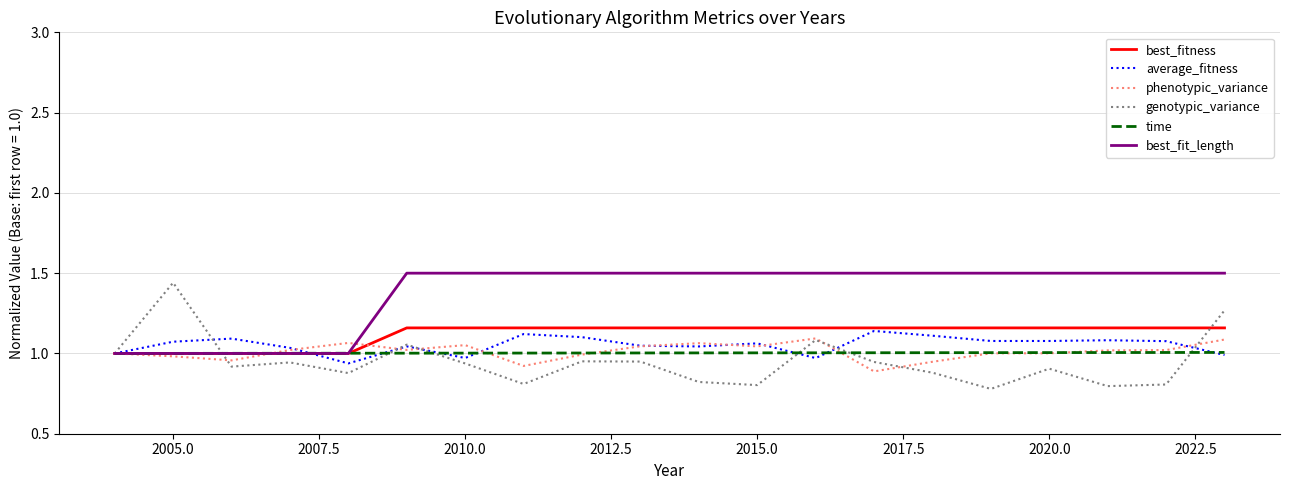

Which series has the widest spread of values?

genotypic_variance